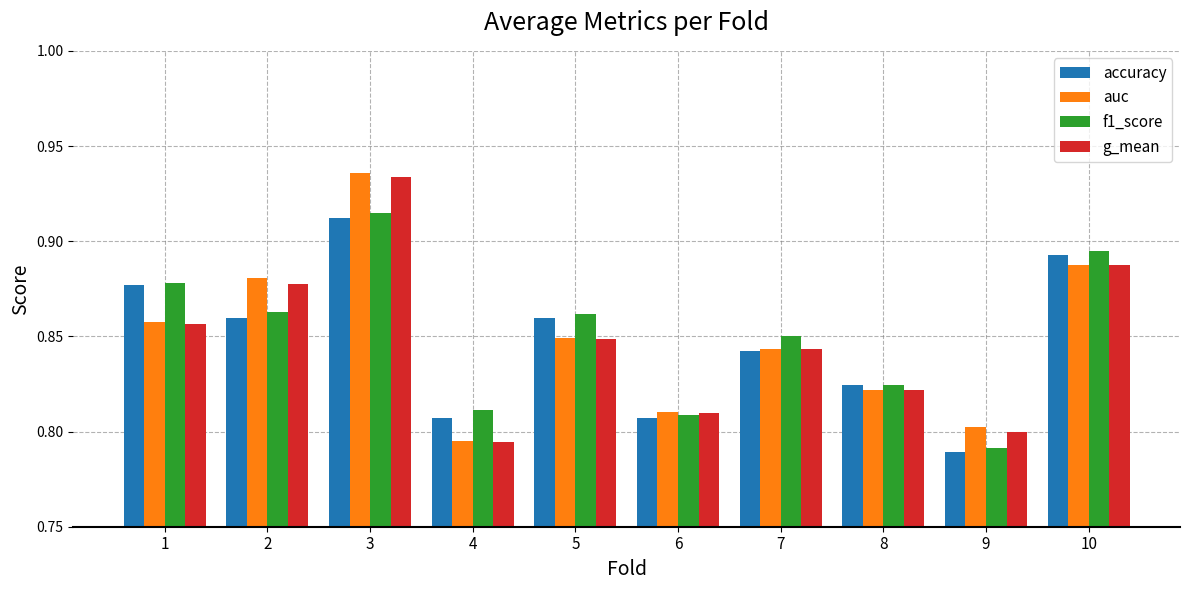

How many groups of bars are there?

10